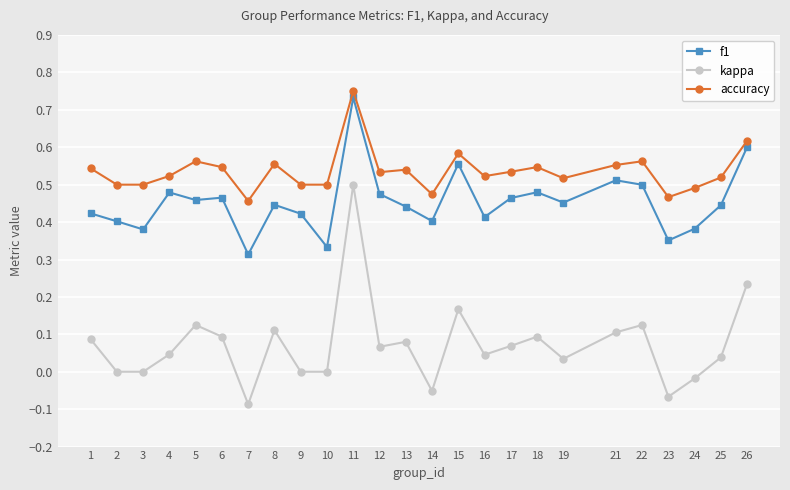

True or false: f1 and kappa cross at least once.

False